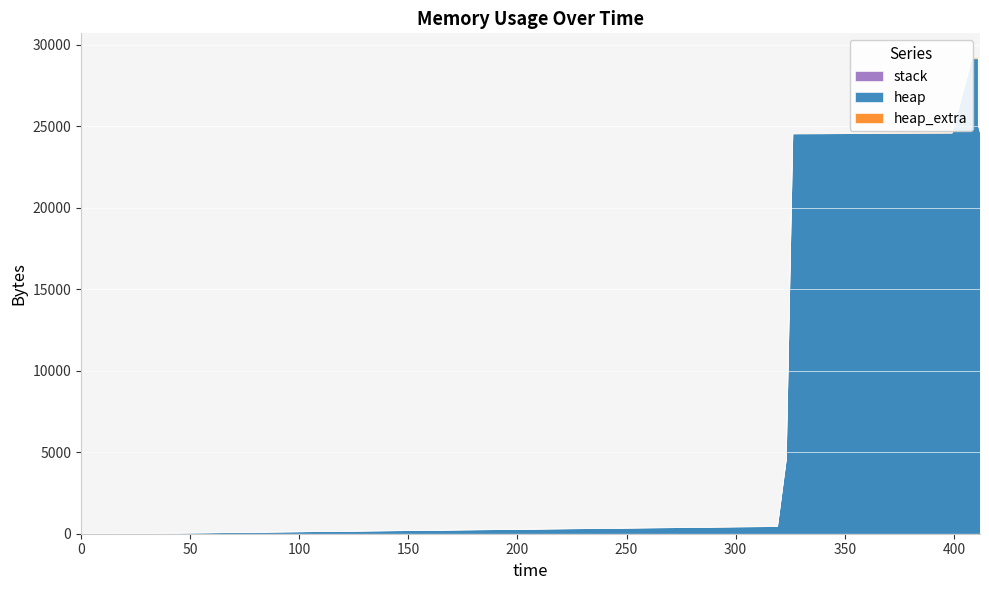

At 412, list the series in order from smallest to largest.

stack, heap_extra, heap